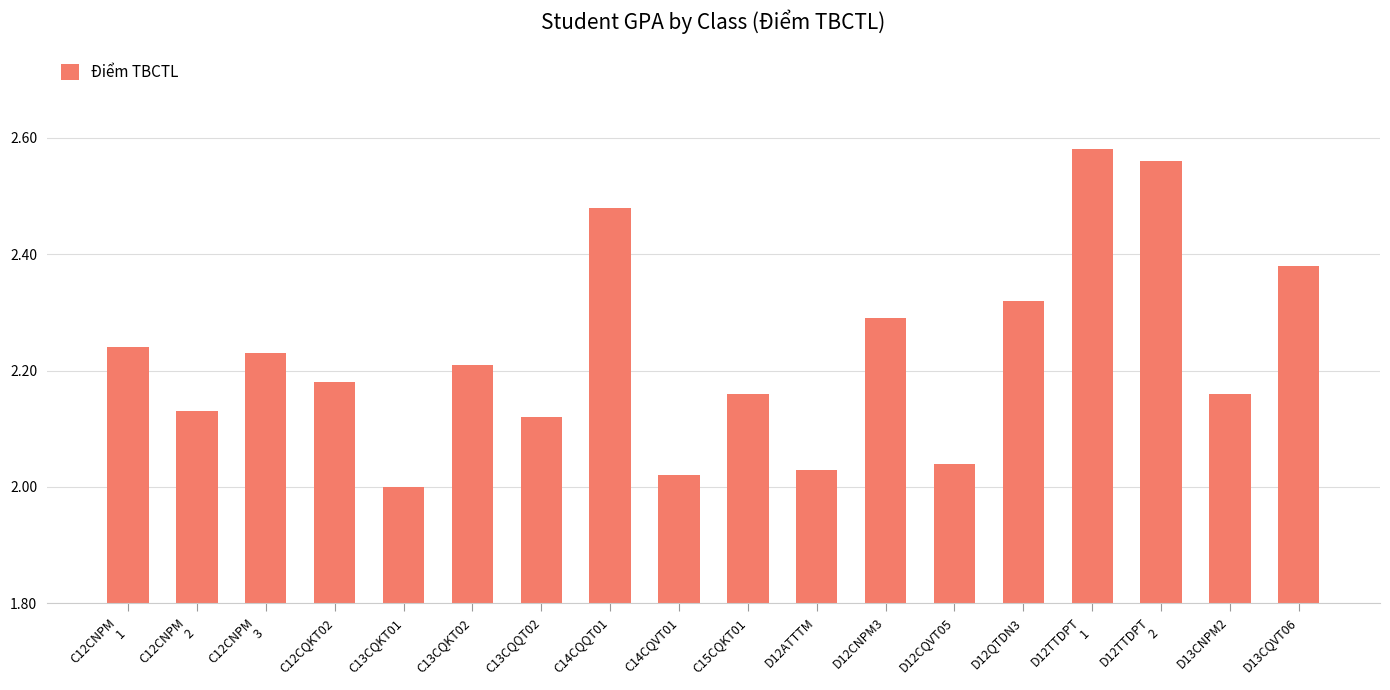

Which has a higher value, D12CQVT05 or C15CQKT01?

C15CQKT01